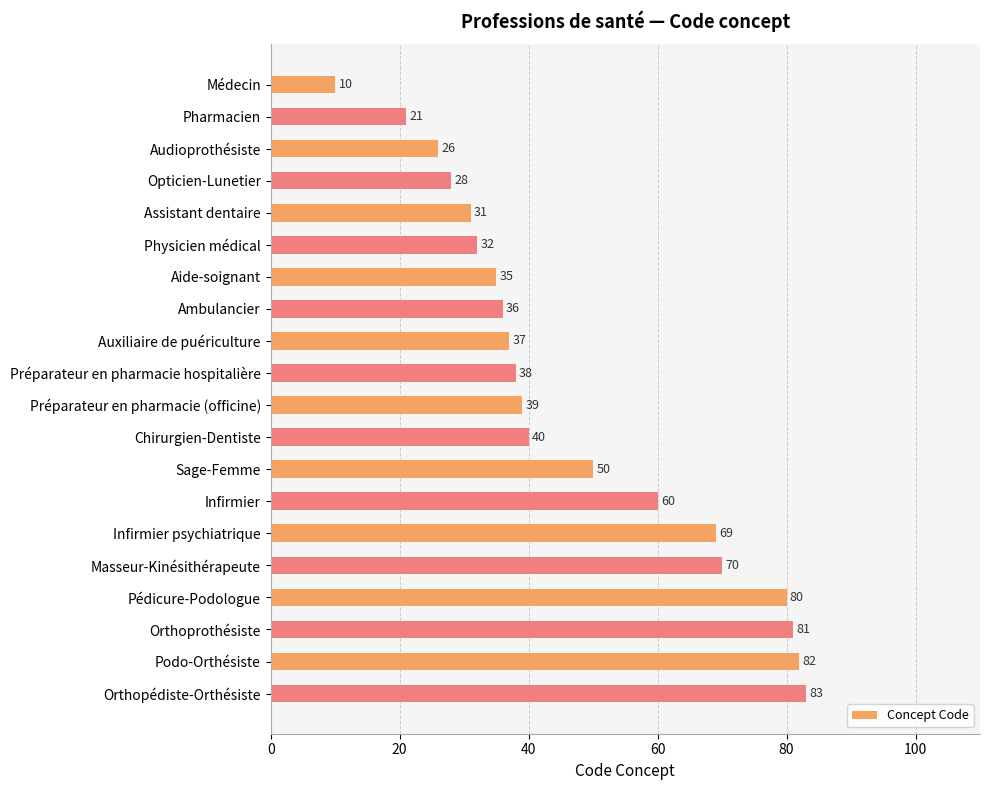

Does the chart contain stacked bars?

No